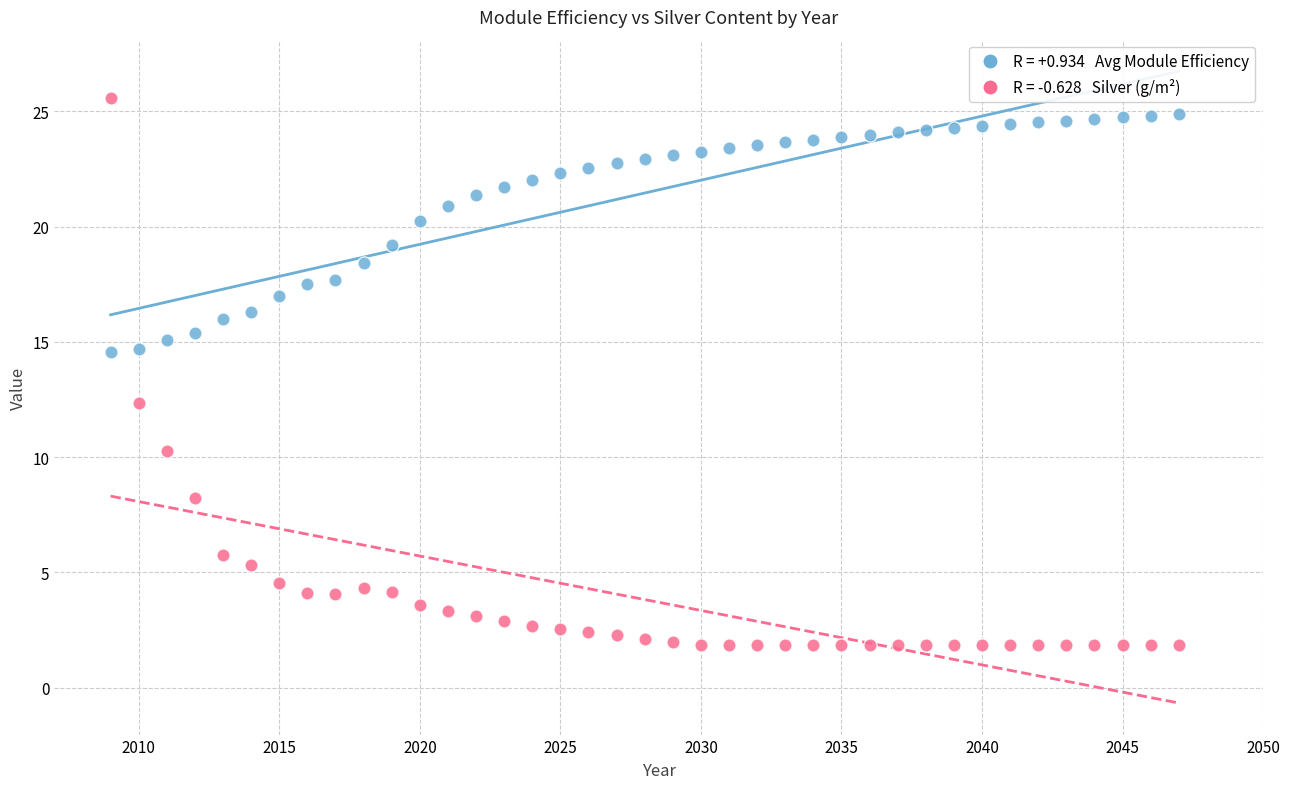

Across all series, what Y value is closest to 13?

12.3